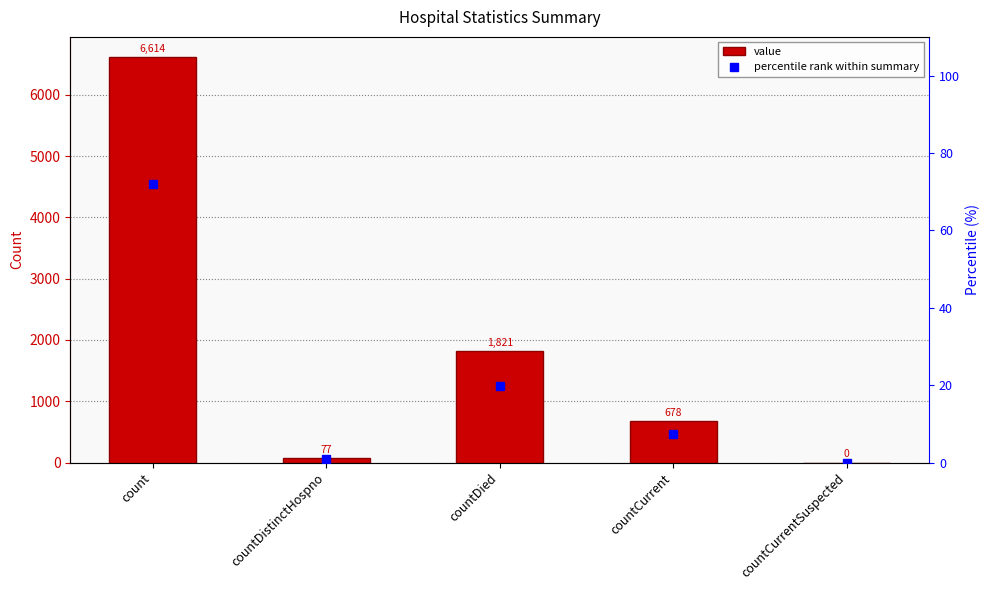

Which category has the highest value in the value series?

count